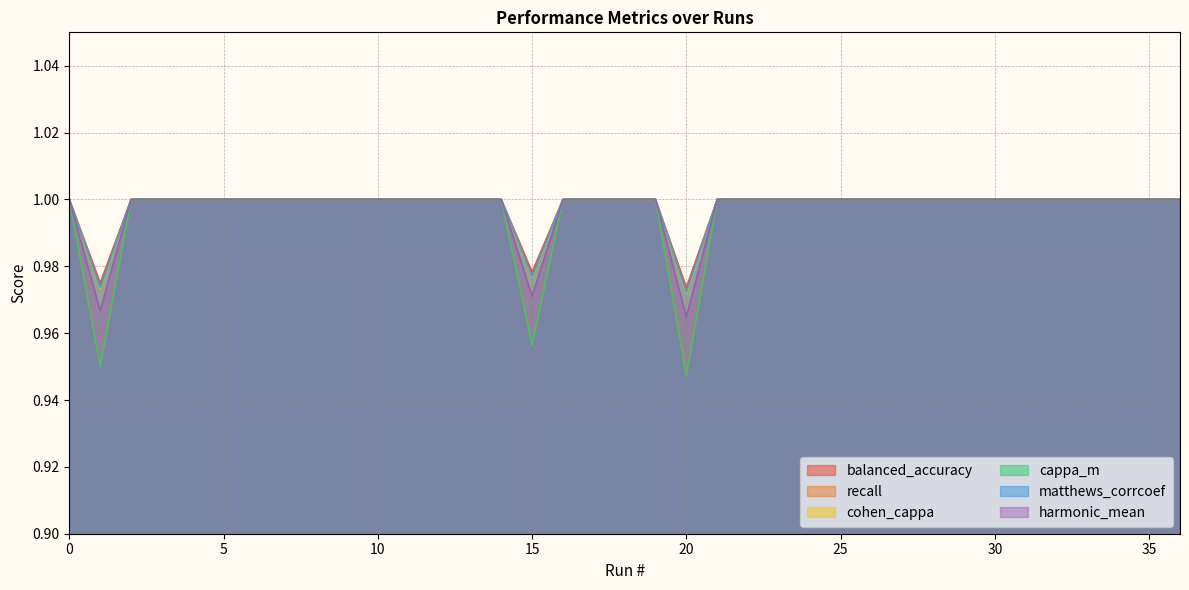

True or false: recall and matthews_corrcoef cross at least once.

False